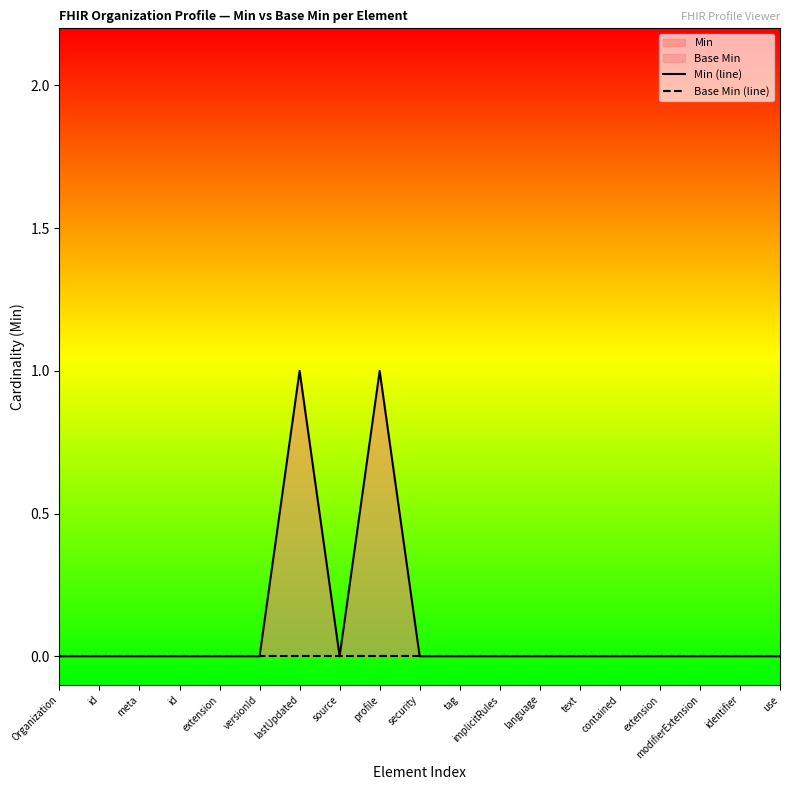

Between source and text, which is larger?

source